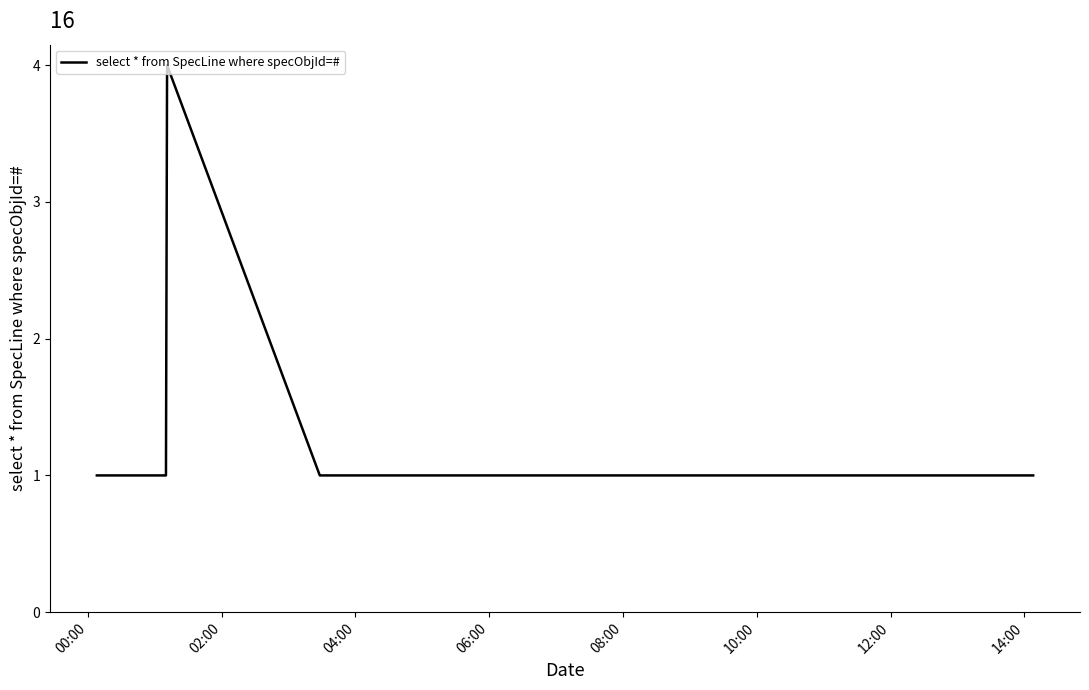

What is the maximum value shown in the chart?

4